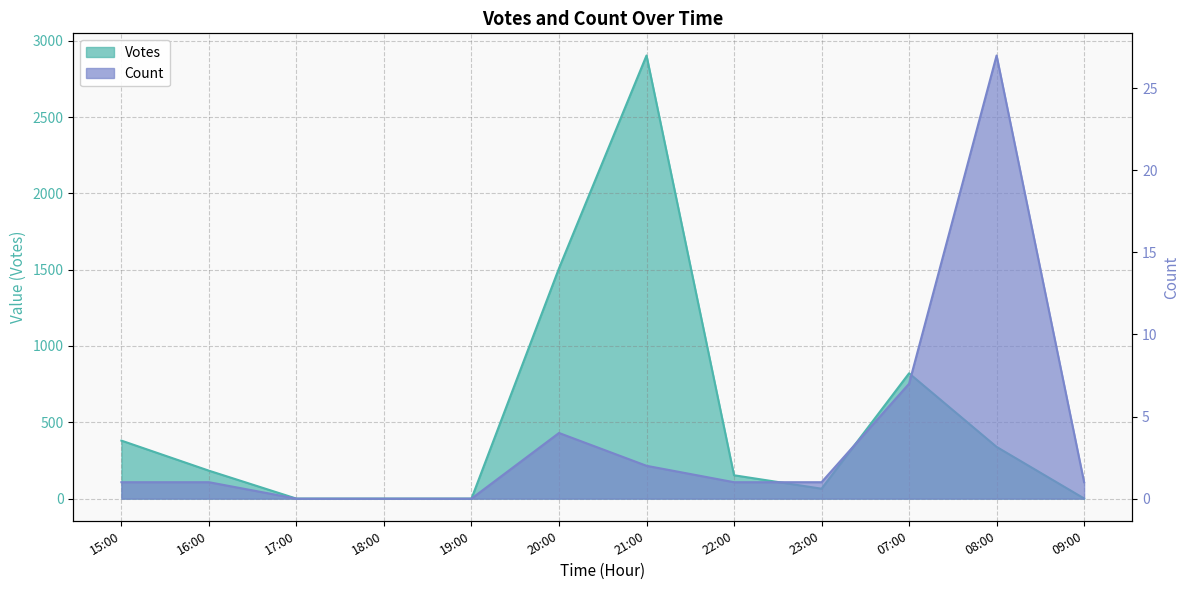

The value of Votes at 22:00 is 153. True or false?

True